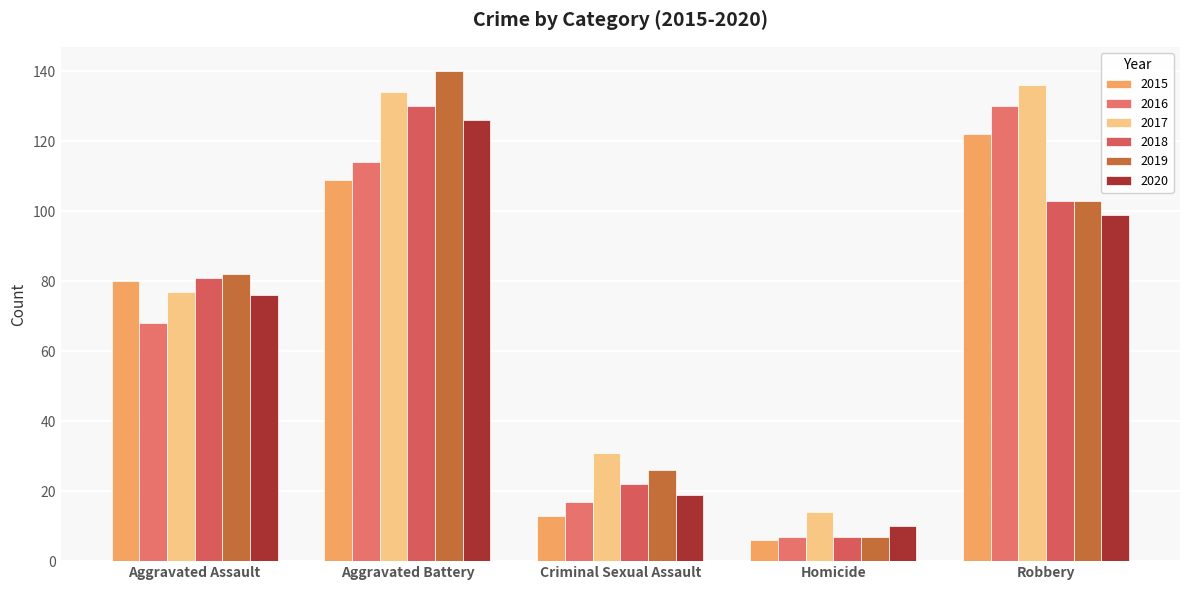

The value of 2016 at Aggravated Assault is 68. True or false?

True